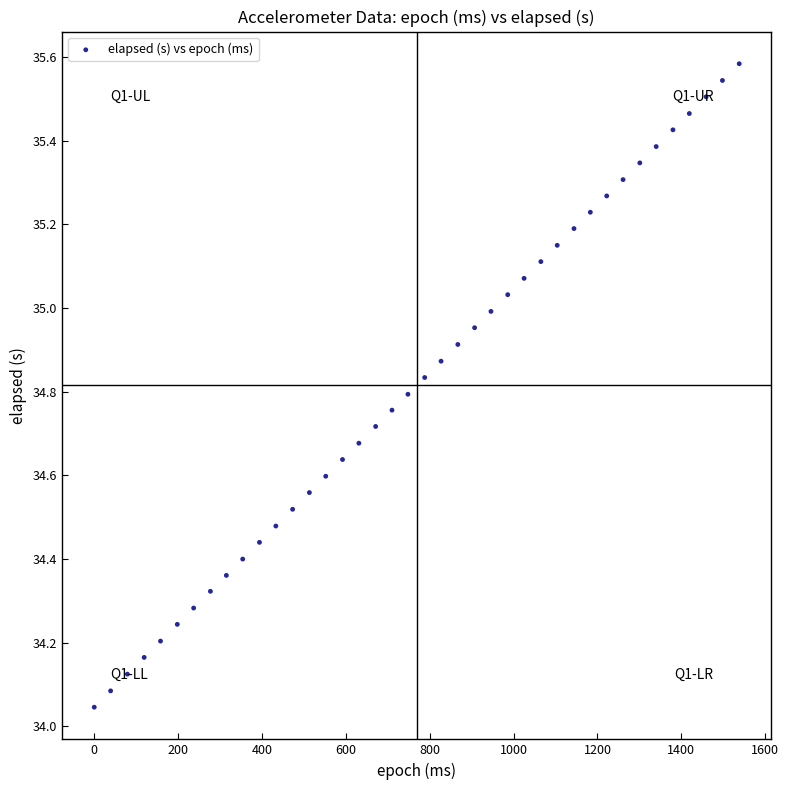

What is the range of Y values (max minus min)?

1.5